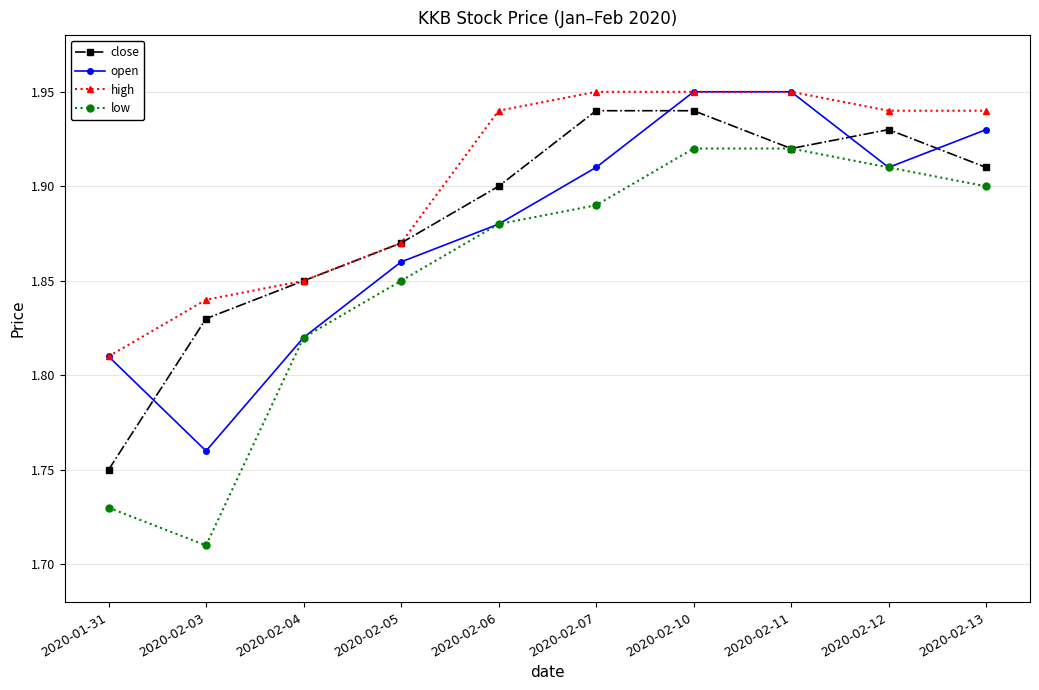

True or false: high and low intersect in this chart.

False